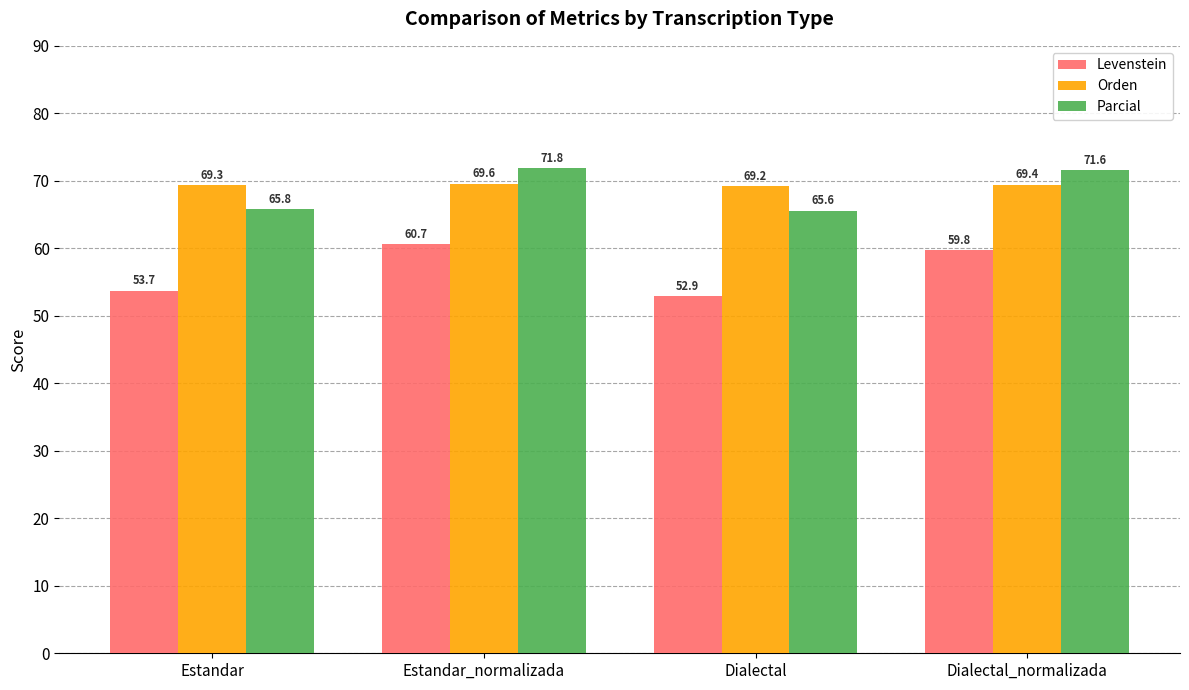

Reading left to right, extract all data points from this chart.

Levenstein: Estandar=53.7	Estandar_normalizada=60.7	Dialectal=52.9	Dialectal_normalizada=59.8
Orden: Estandar=69.3	Estandar_normalizada=69.6	Dialectal=69.2	Dialectal_normalizada=69.4
Parcial: Estandar=65.8	Estandar_normalizada=71.8	Dialectal=65.6	Dialectal_normalizada=71.6